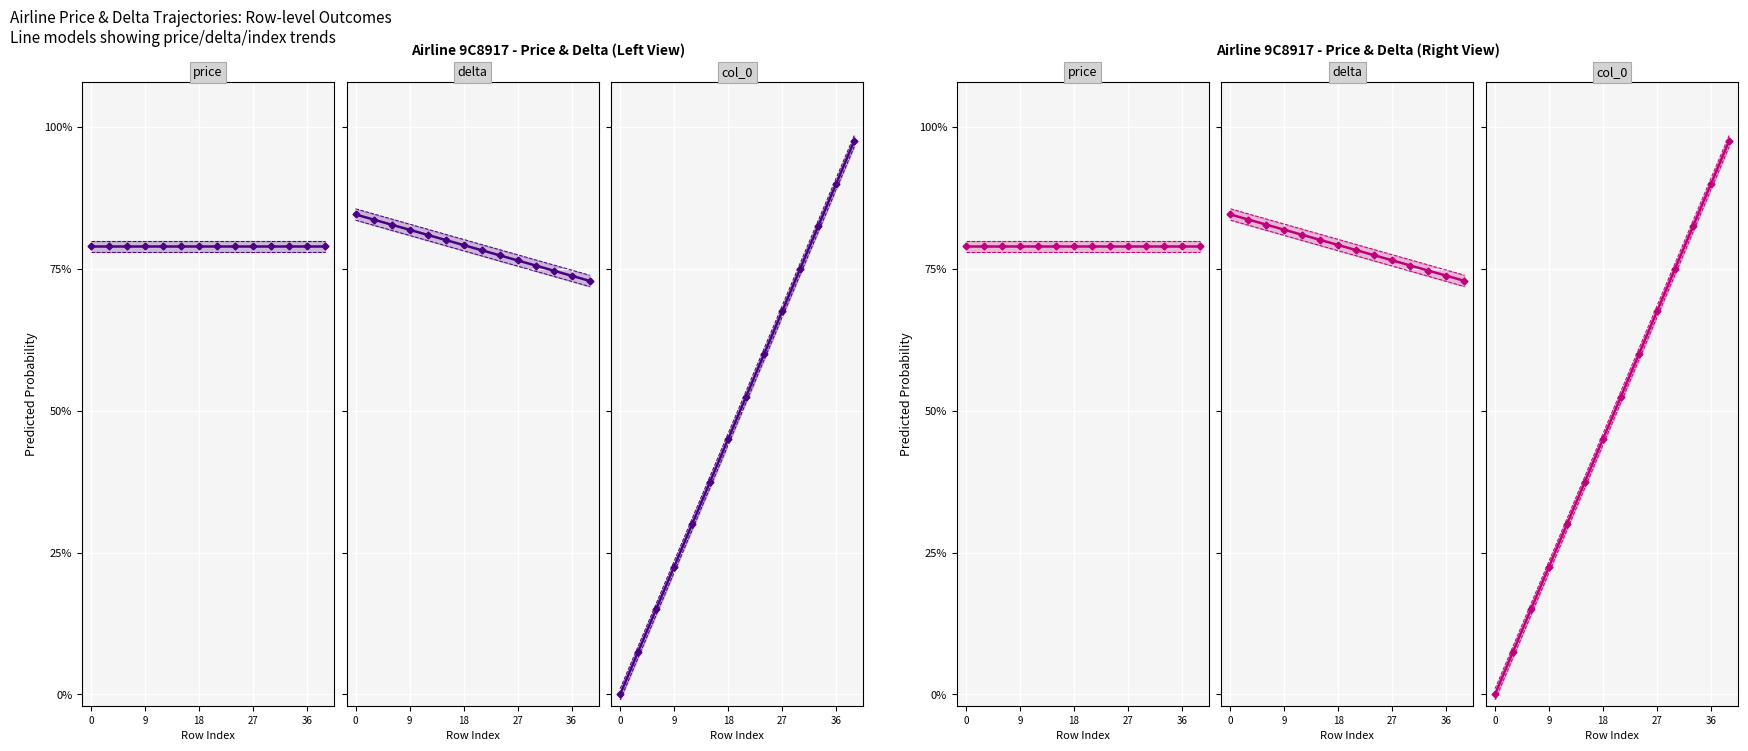

What is the difference between the maximum and minimum values in the col_0 CI series?

1.0